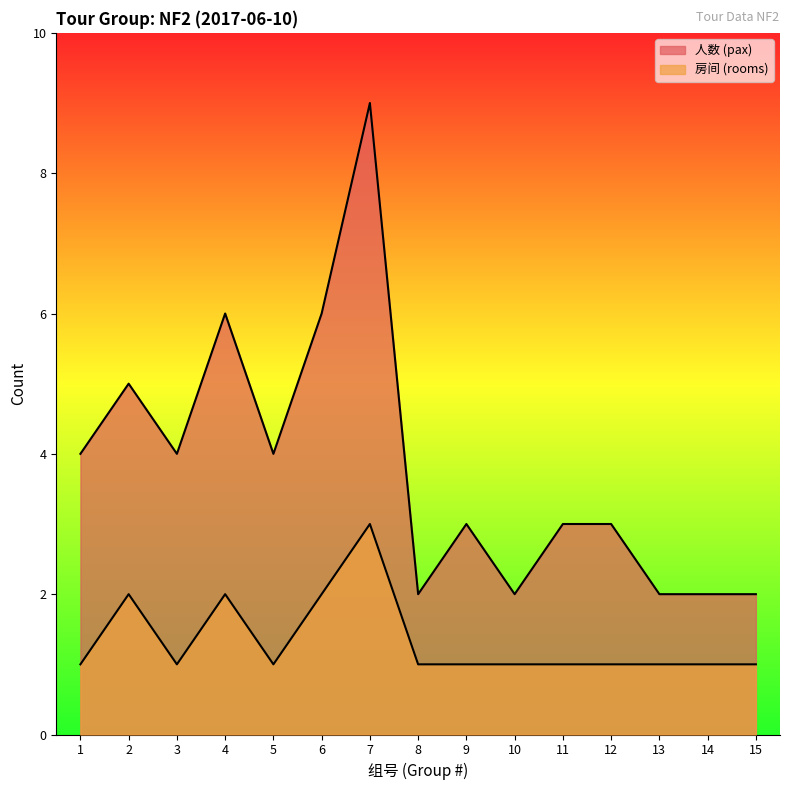

The 房间 (rooms) series shows 3 at 7. True or false?

True